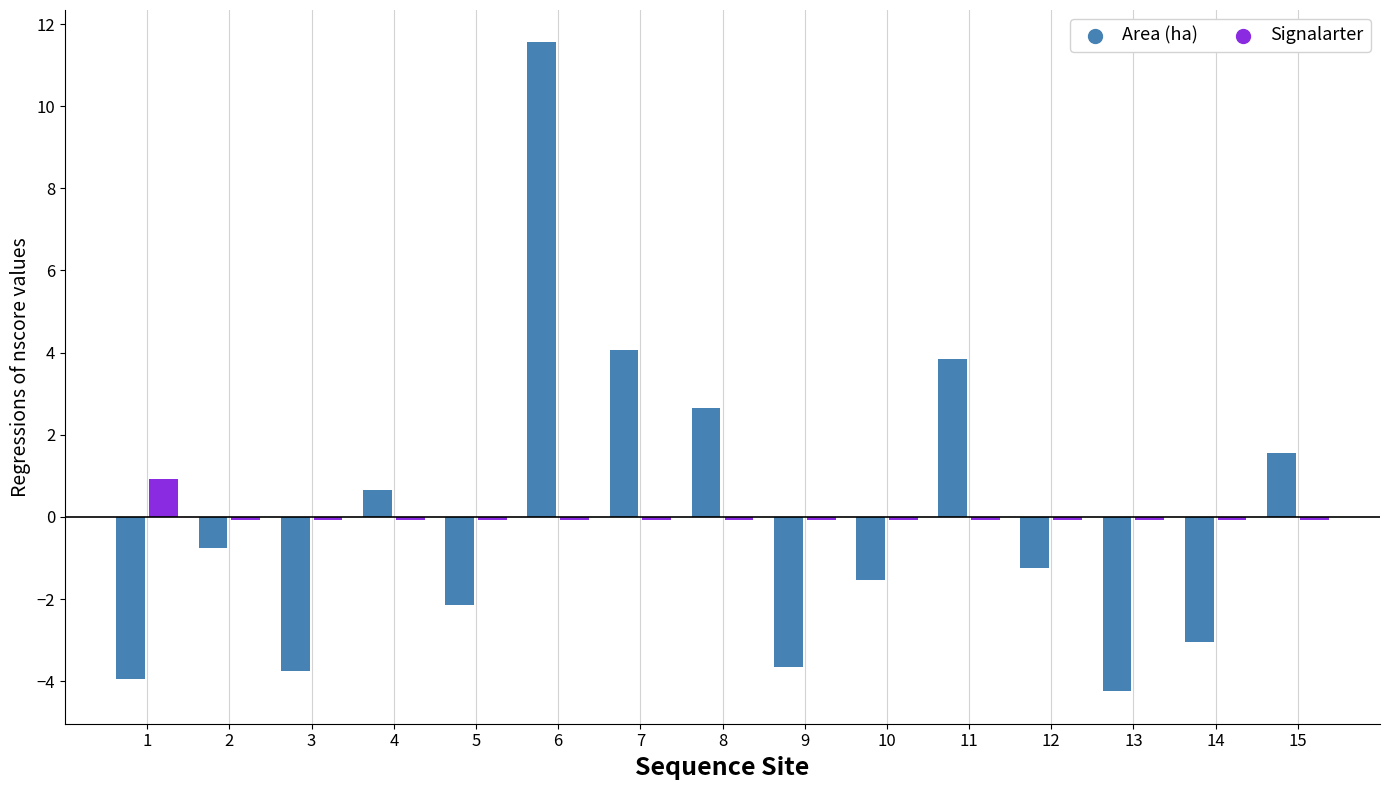

At which category is the sum across all series the highest?

6